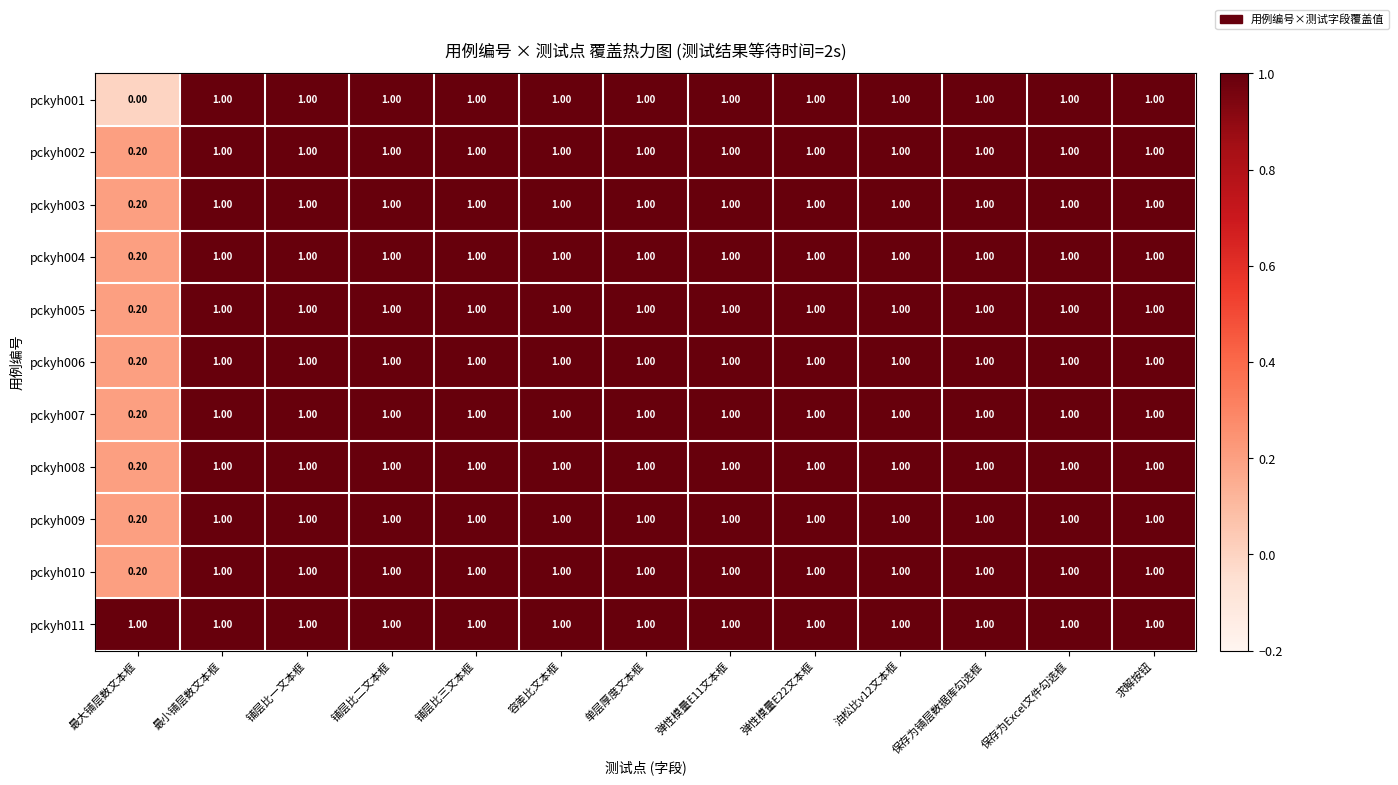

Count the number of data series in this chart.

11